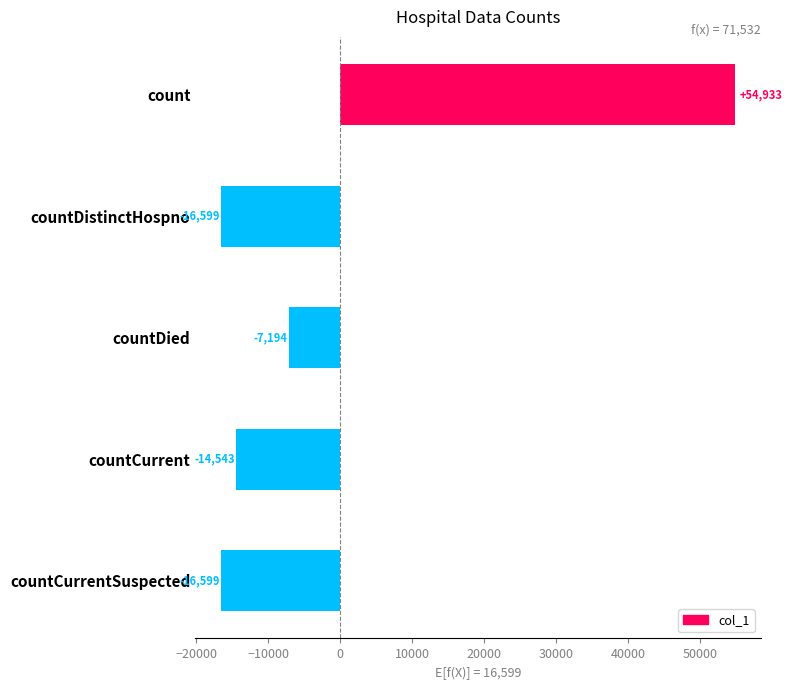

What is the difference between the values at countDistinctHospno and count?

71532.0